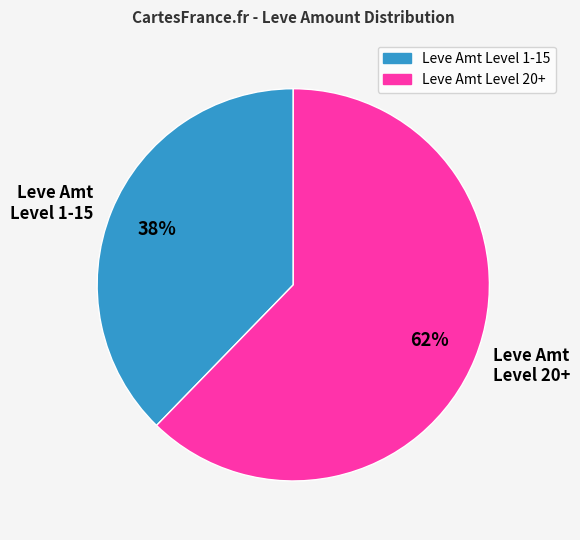

Rank the categories by value from highest to lowest.

Leve Amt Level 20+, Leve Amt Level 1-15